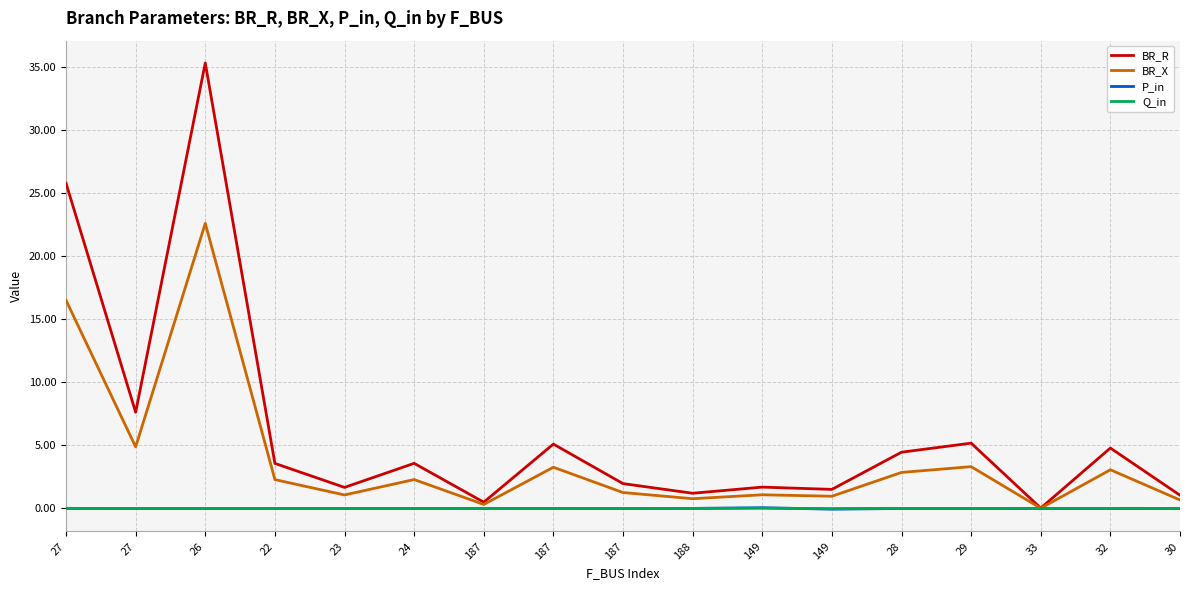

True or false: P_in has a value of -0.0 at 28.

True